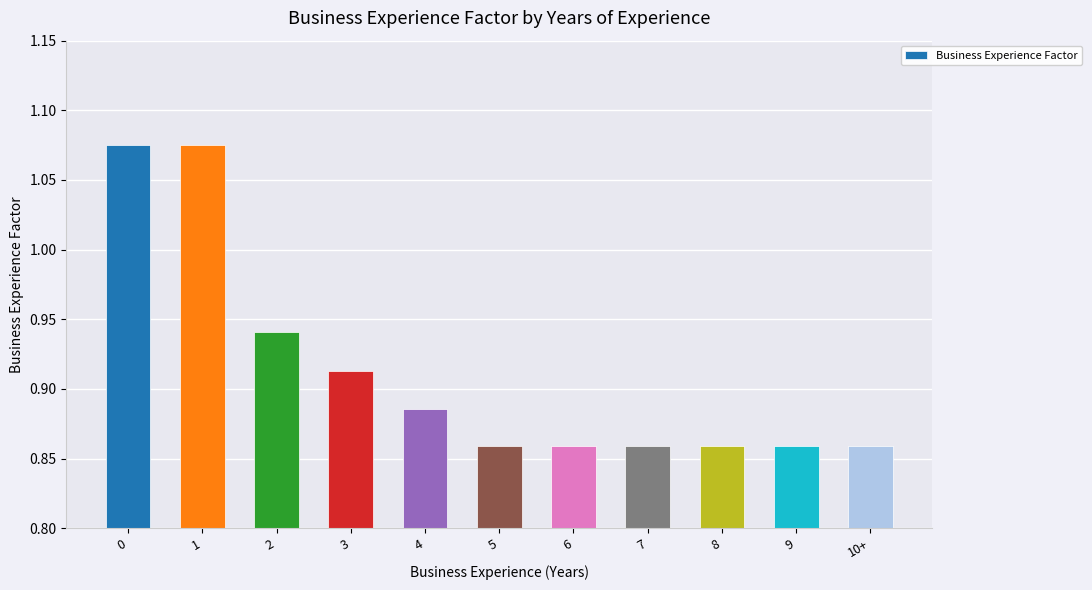

How many bars are there in total?

11